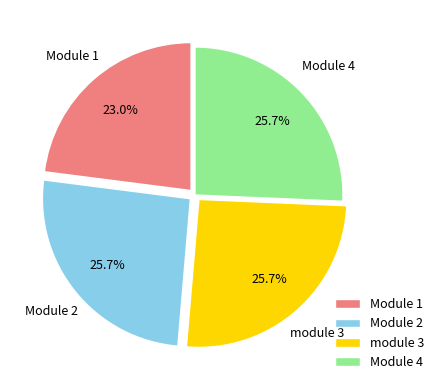

Is it true that Module 4 is 11% of the pie?

False